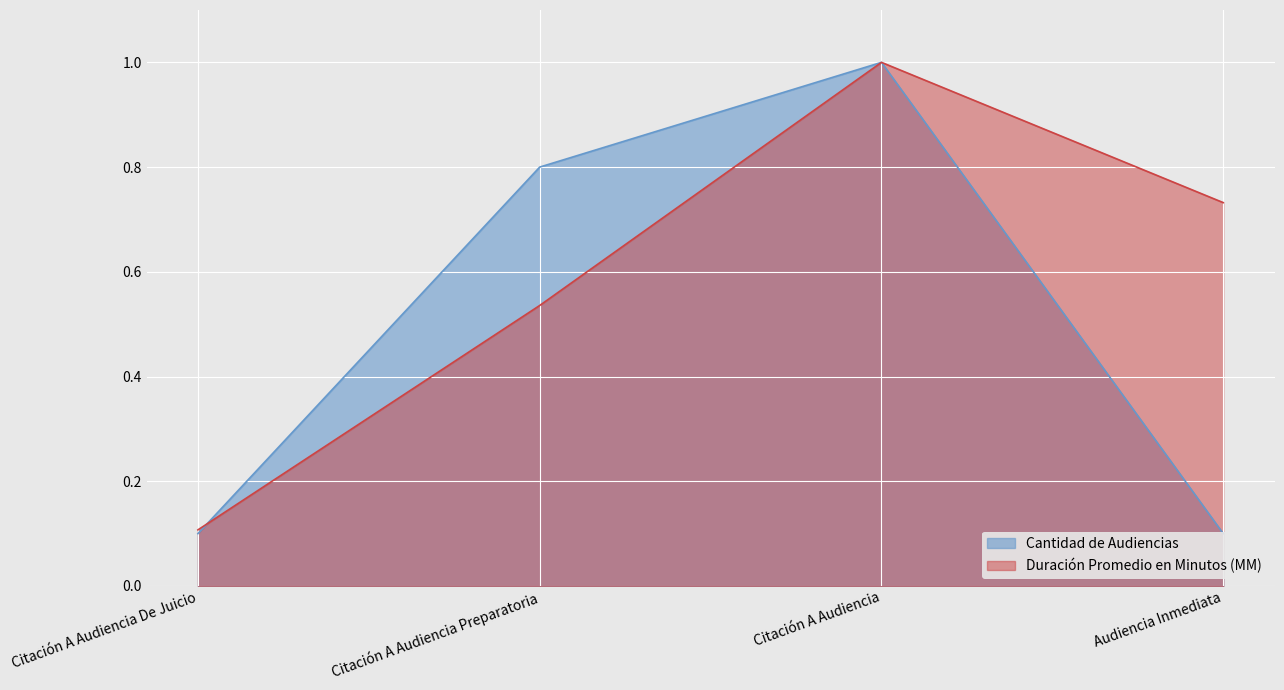

What is the label of the 1st point from the left?

Citación A Audiencia De Juicio